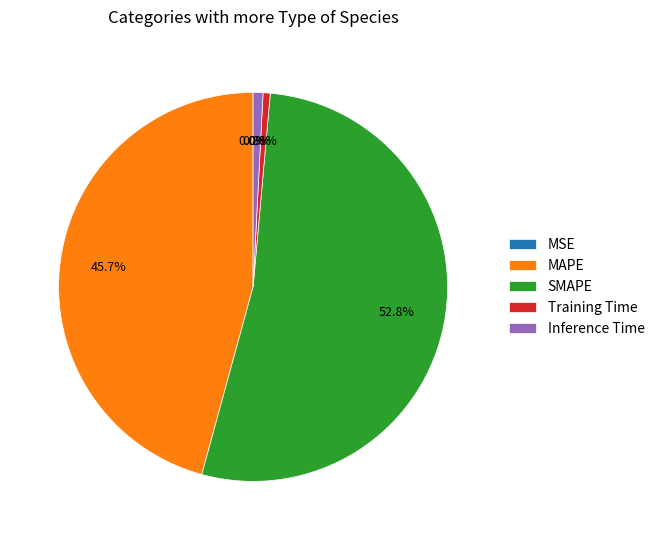

To the nearest percent, what is the difference between the SMAPE and Inference Time slice percentages?

52%